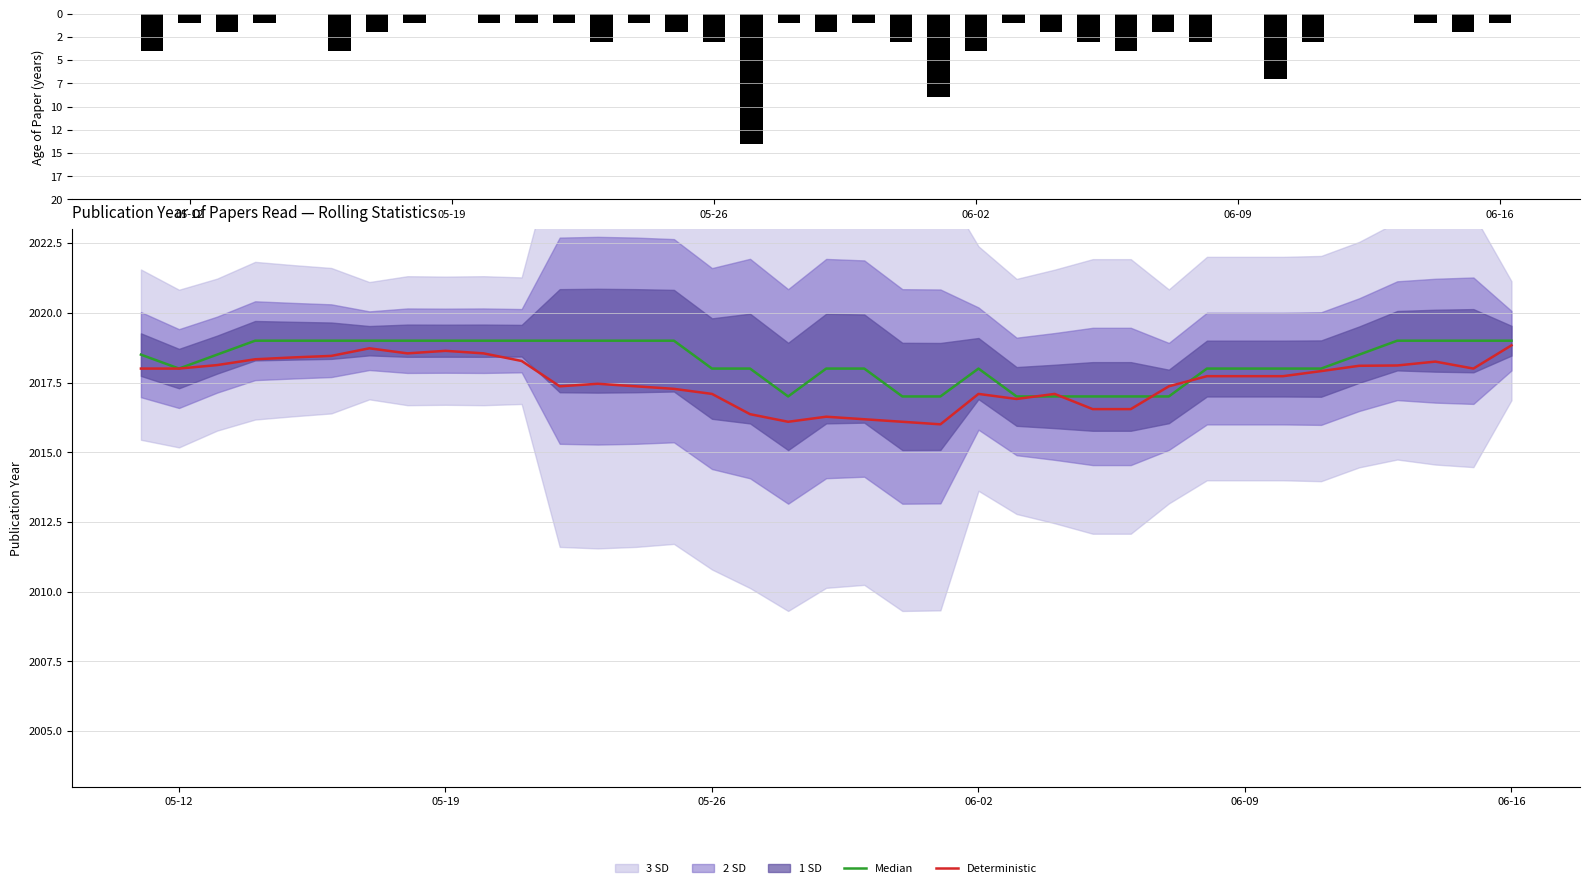

The value of Deterministic at 05-19 is 1166.1. True or false?

False